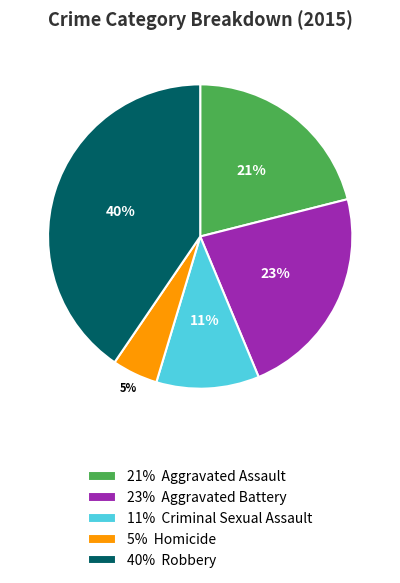

Rank the categories by value from lowest to highest.

5% Homicide, 11% Criminal Sexual Assault, 21% Aggravated Assault, 23% Aggravated Battery, 40% Robbery